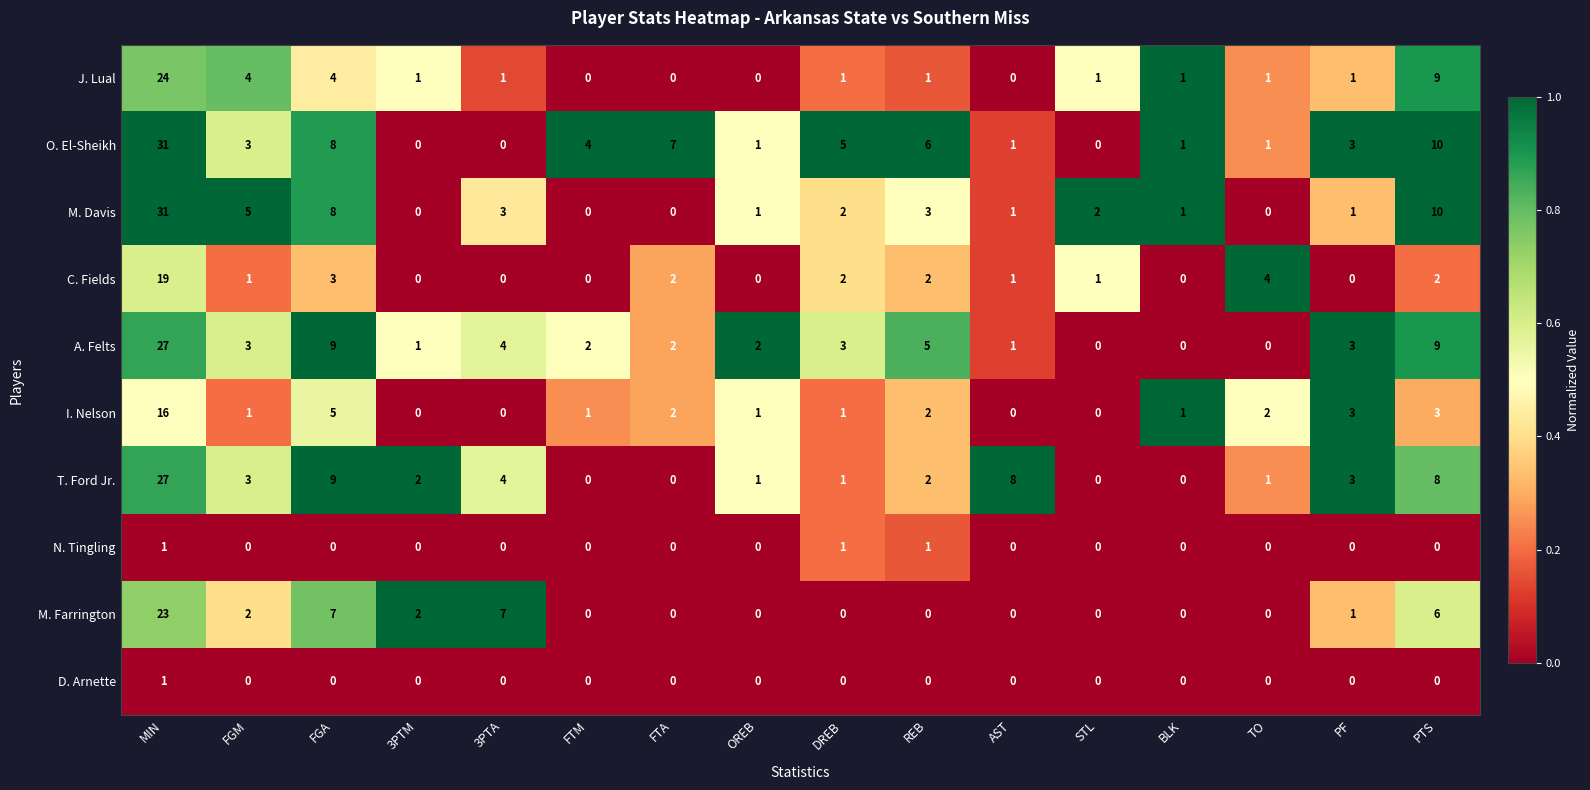

Between OREB and BLK, which series saw the biggest shift?

A. Felts